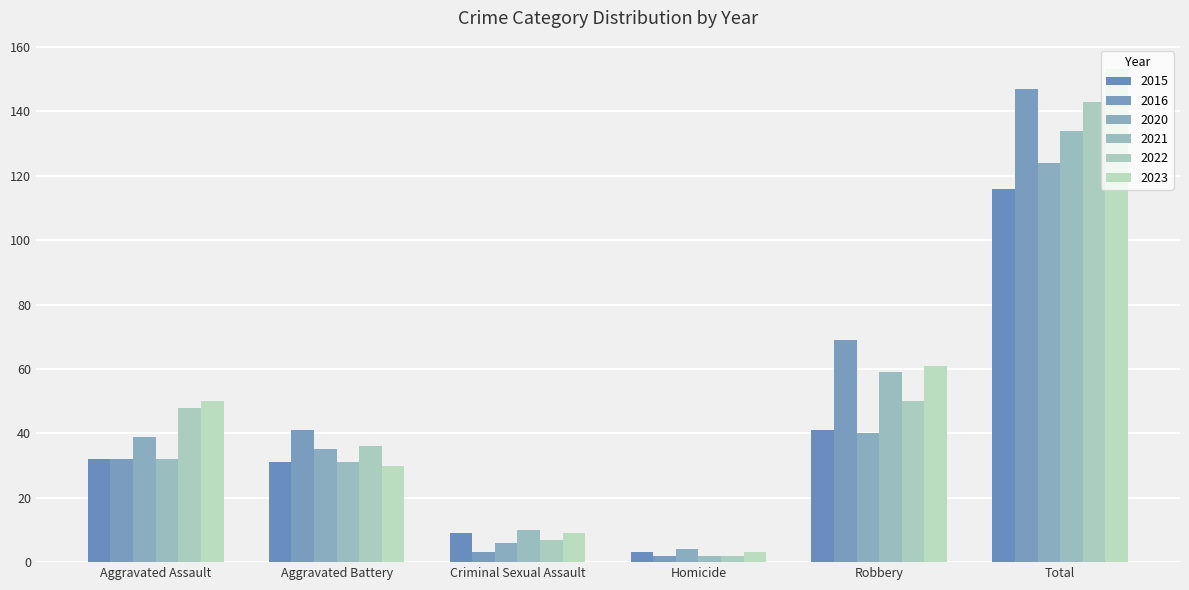

What is the total value across all series at Total?

817